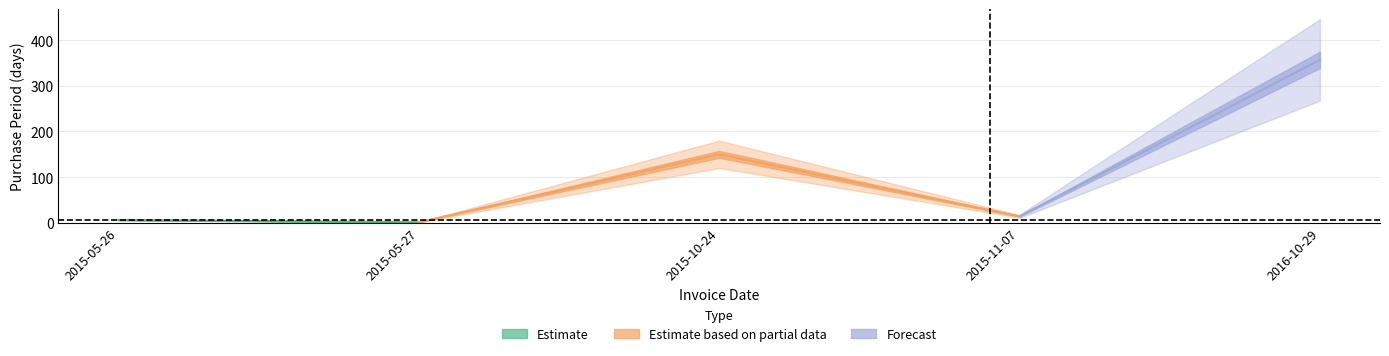

Which category has the highest value across all series?

2016-10-29